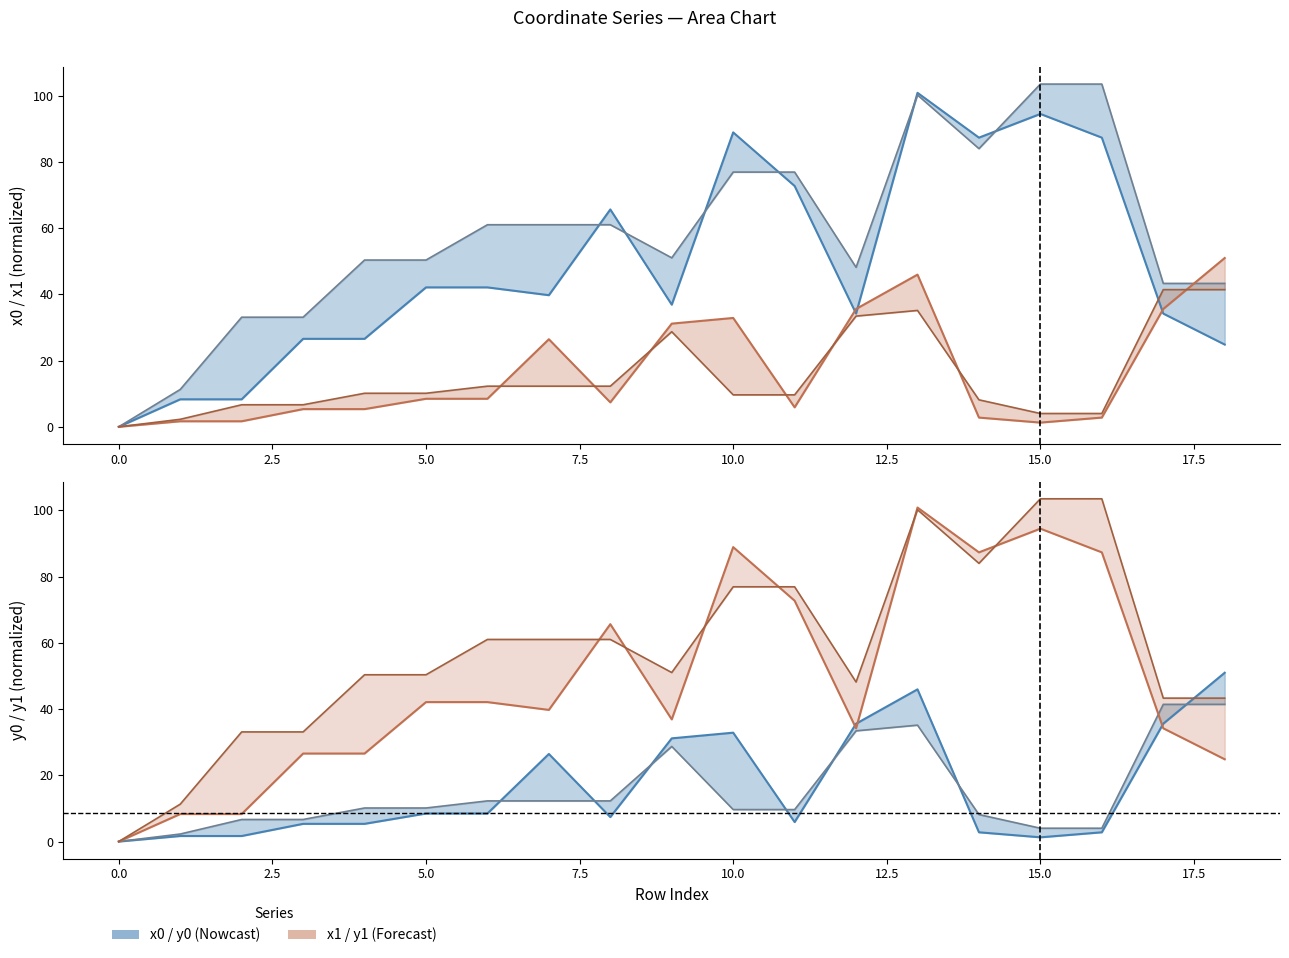

The x0 series shows 7.3 at 1. True or false?

False